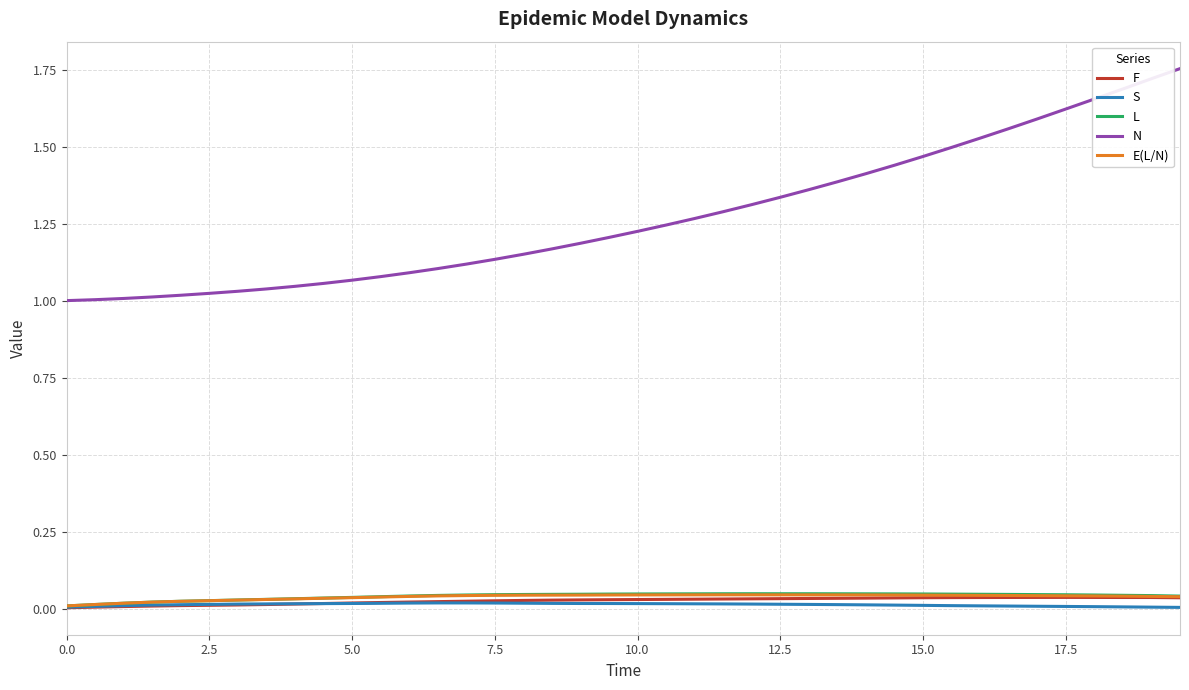

True or false: S and N cross at least once.

False